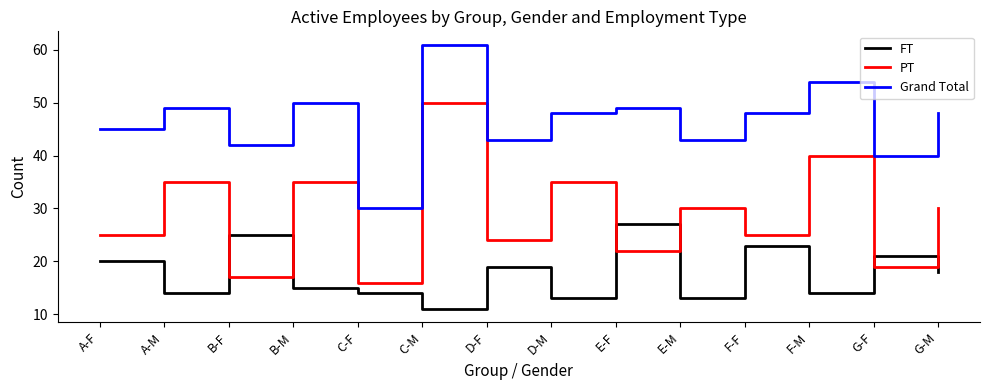

Is it true that Grand Total equals 11 at G-F?

False